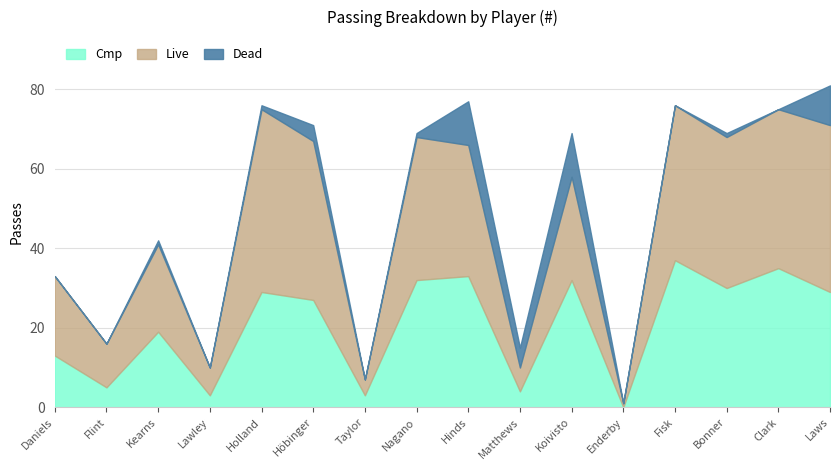

Reading left to right, extract all data points from this chart.

Live: 20=20	26=11	7=22	11=7	18=46	14=40	35=4	8=36	12=33	6=6	2=26	13=1	4=39	23=38	17=40	1=42
Dead: 20=0	26=0	7=1	11=0	18=1	14=4	35=0	8=1	12=11	6=5	2=11	13=0	4=0	23=1	17=0	1=10
Cmp: 20=13	26=5	7=19	11=3	18=29	14=27	35=3	8=32	12=33	6=4	2=32	13=0	4=37	23=30	17=35	1=29